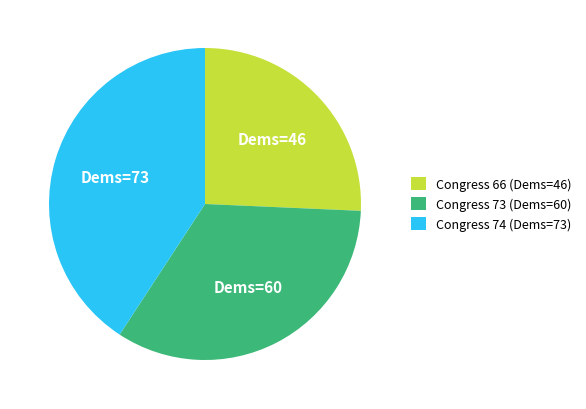

What is the ratio of the value at Congress 74 (Dems=73) to the value at Congress 66 (Dems=46)?

1.6